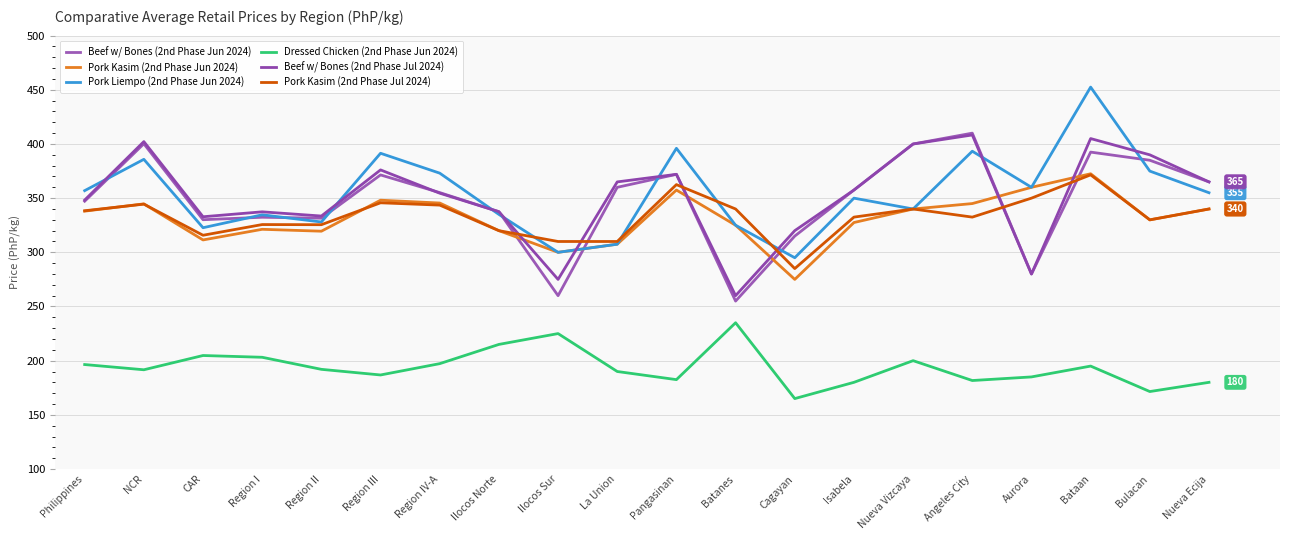

How many lines are shown in the chart?

6